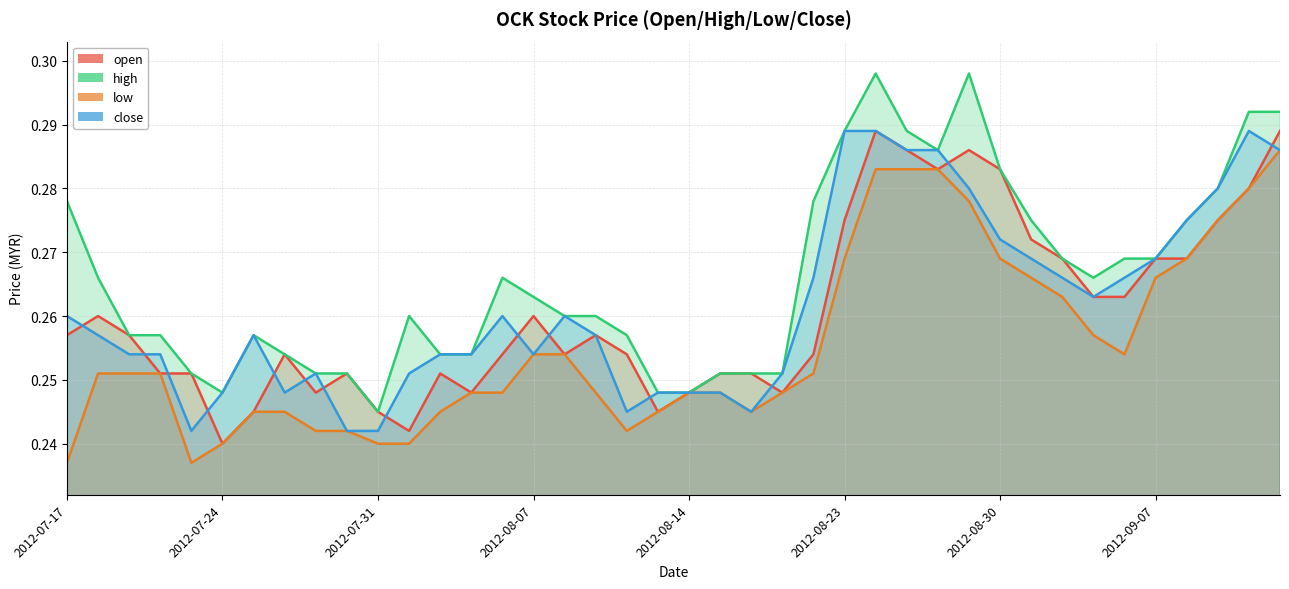

List the series in order of their peak value, highest first.

high, open, close, low